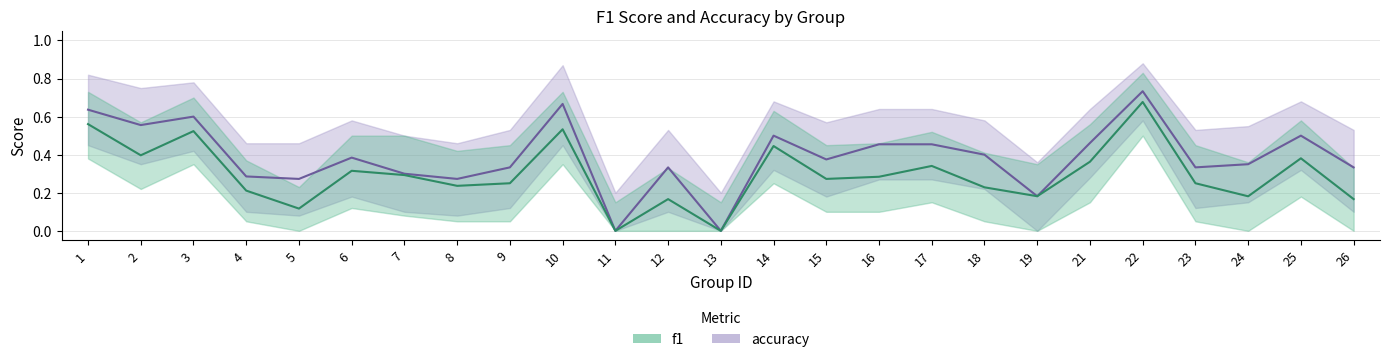

What value does the f1 series have at 26?

0.2